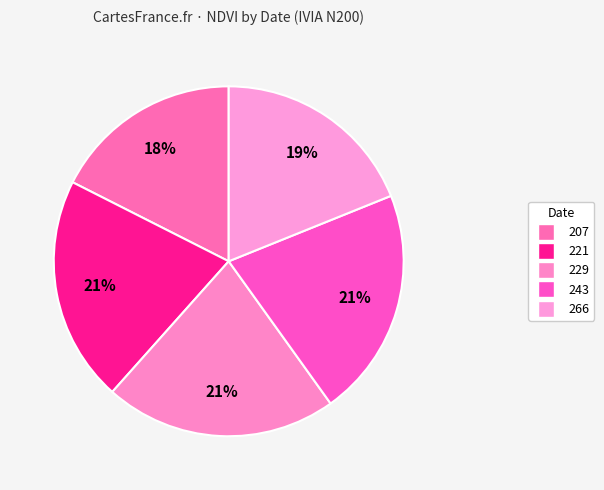

Does 243 represent more than half of the total?

No